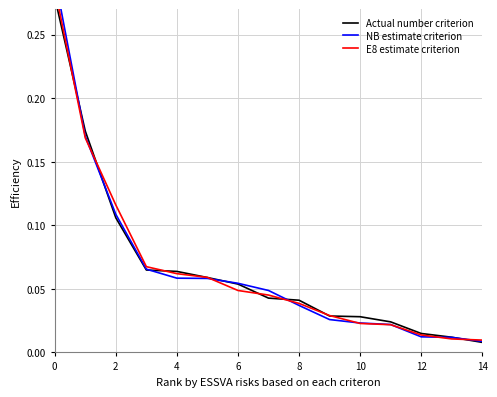

Reading left to right, extract all data points from this chart.

Actual number criterion: 0.3	0.2	0.1	0.1	0.1	0.1	0.1	0.0	0.0	0.0	0.0	0.0	0.0	0.0	0.0
NB estimate criterion: 0.3	0.2	0.1	0.1	0.1	0.1	0.1	0.0	0.0	0.0	0.0	0.0	0.0	0.0	0.0
E8 estimate criterion: 0.3	0.2	0.1	0.1	0.1	0.1	0.0	0.0	0.0	0.0	0.0	0.0	0.0	0.0	0.0